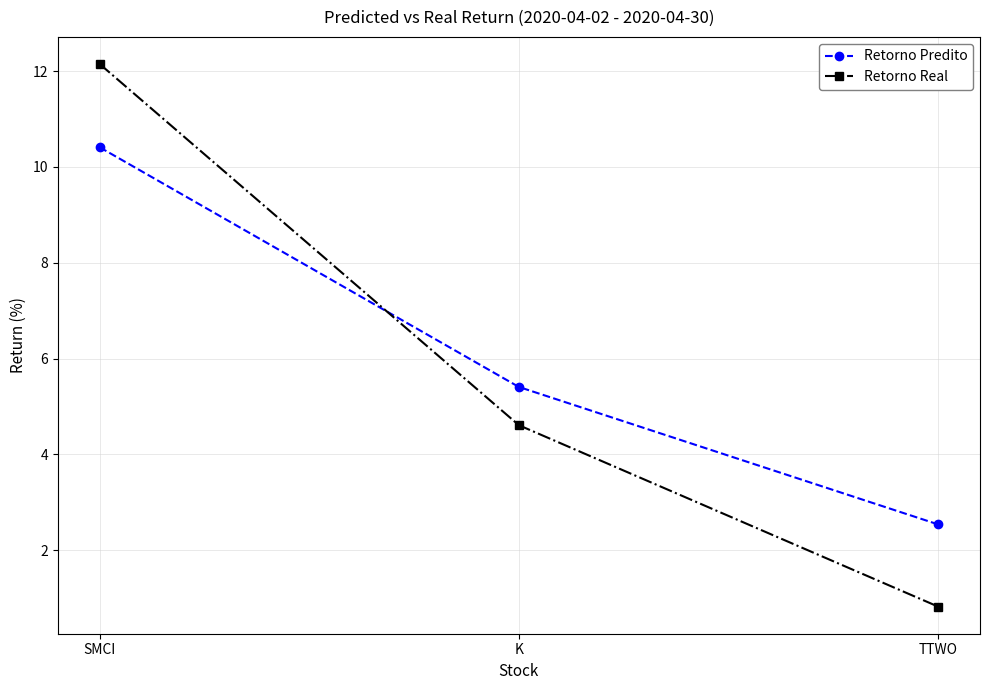

Which series has the largest total across all categories?

Retorno Predito